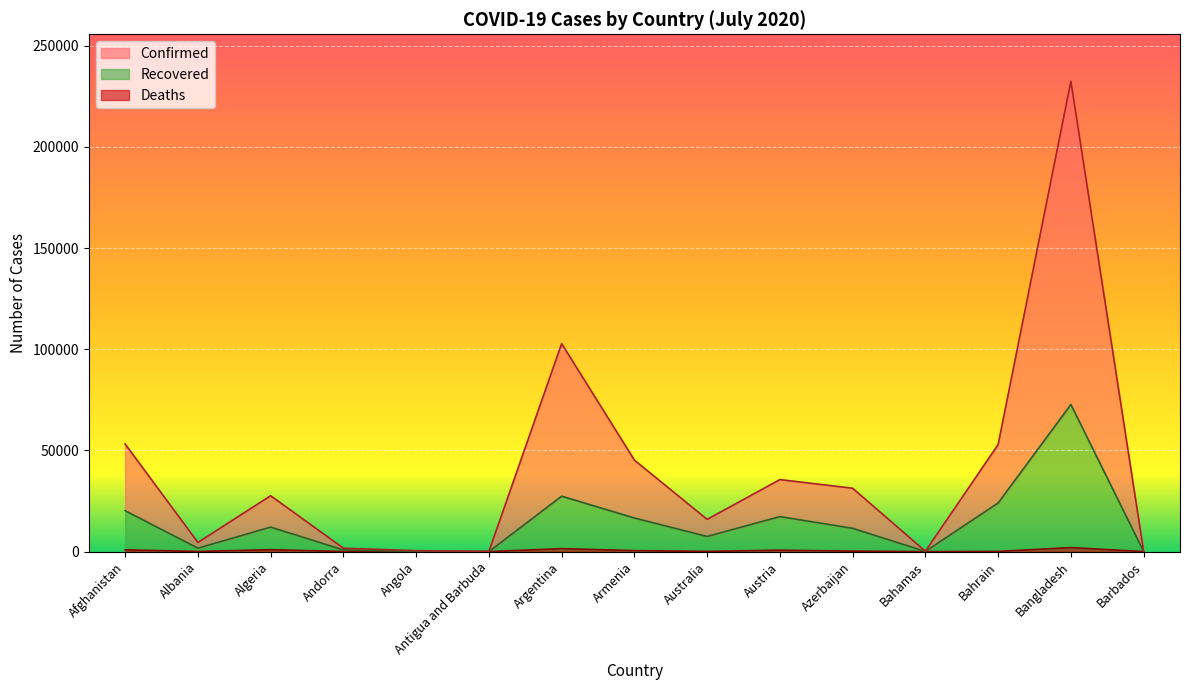

Which series changed the most between Argentina and Barbados?

Confirmed